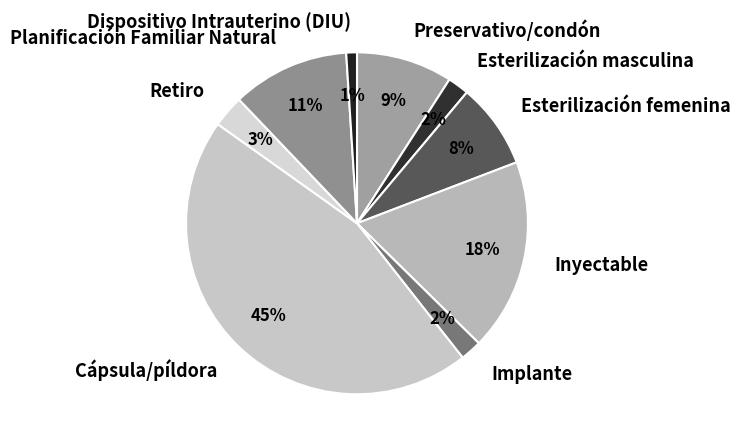

Is the sum of Cápsula/píldora and Planificación Familiar Natural greater than half?

Yes